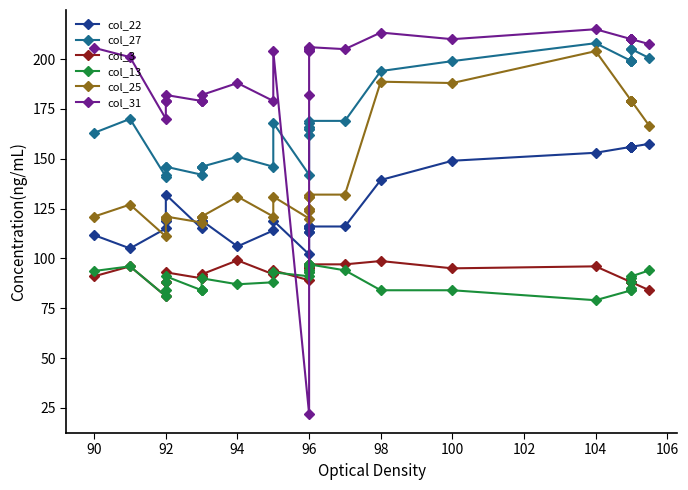

Which series has the largest range (max minus min)?

col_31